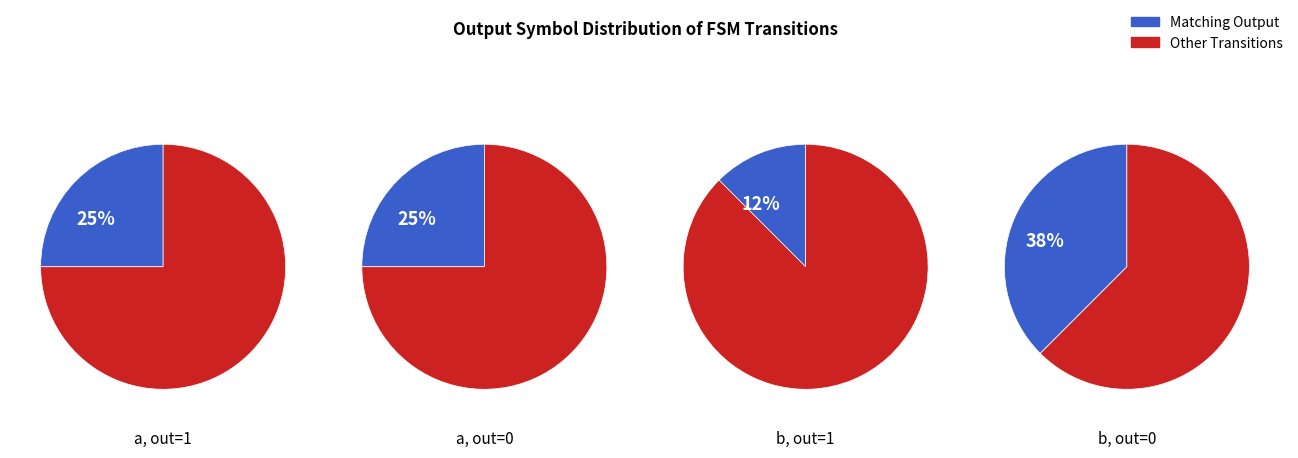

Combined, do 28 and 33 account for over 50%?

No